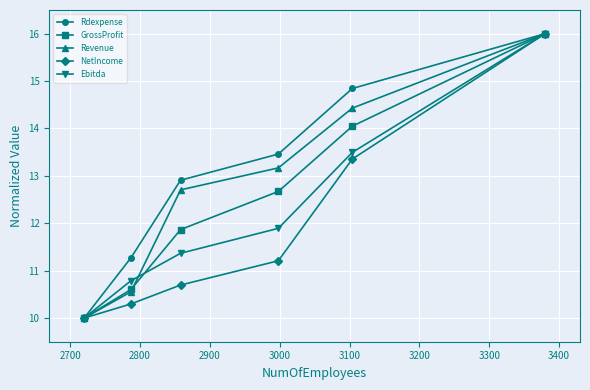

What is the value of the GrossProfit point at the 3rd from the left?

11.9